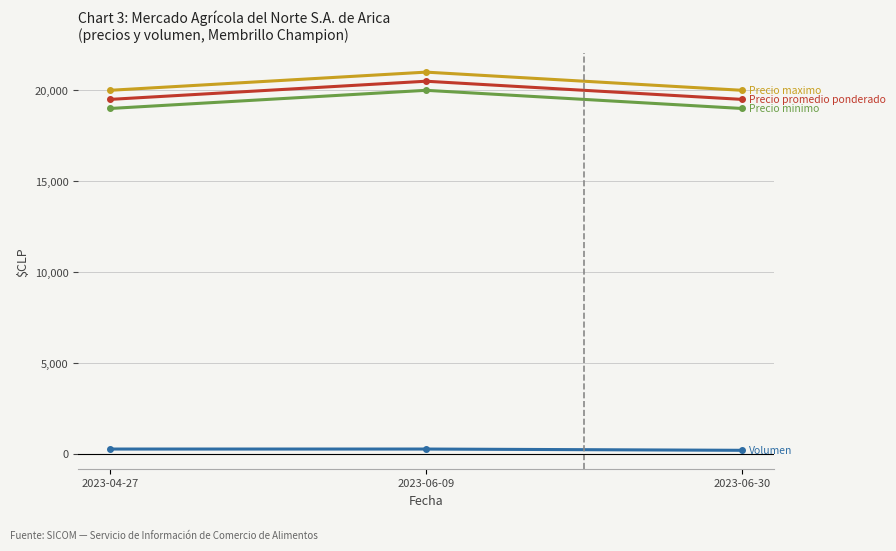

How many lines are shown in the chart?

4